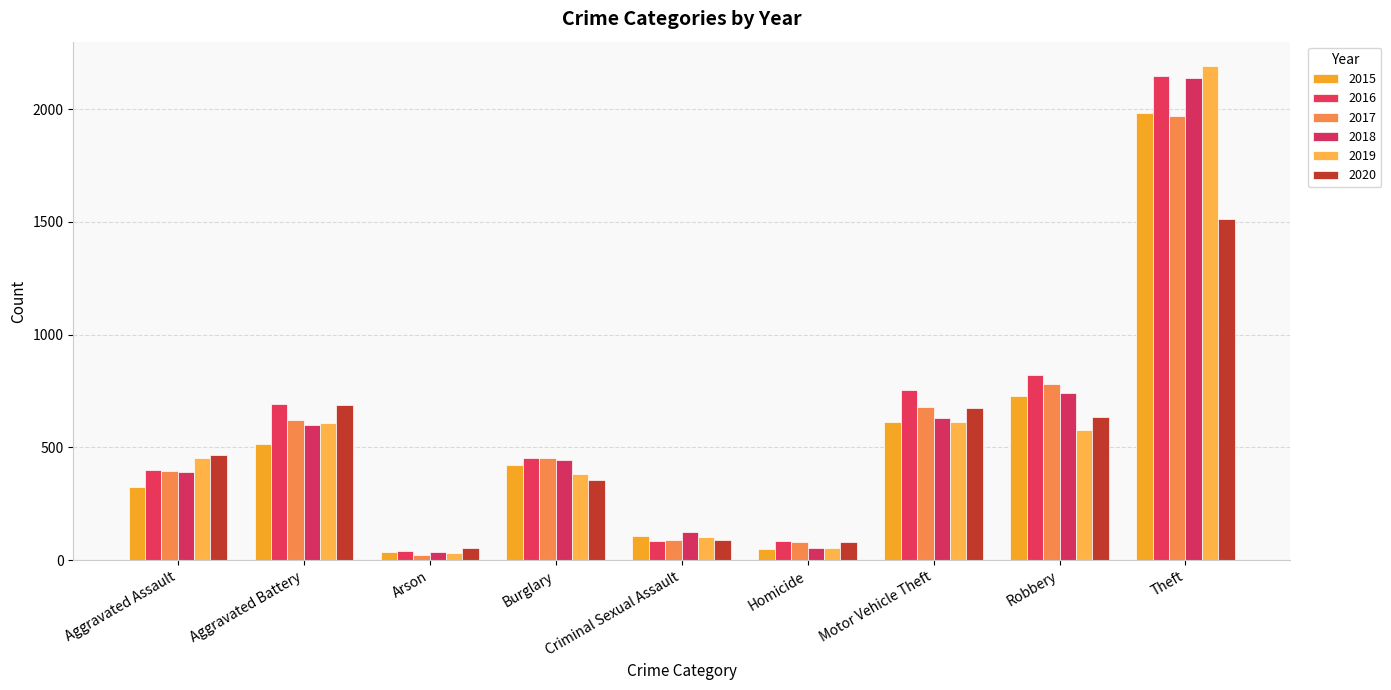

List the labels in order of 2018 value, largest first.

Theft, Robbery, Motor Vehicle Theft, Aggravated Battery, Burglary, Aggravated Assault, Criminal Sexual Assault, Homicide, Arson